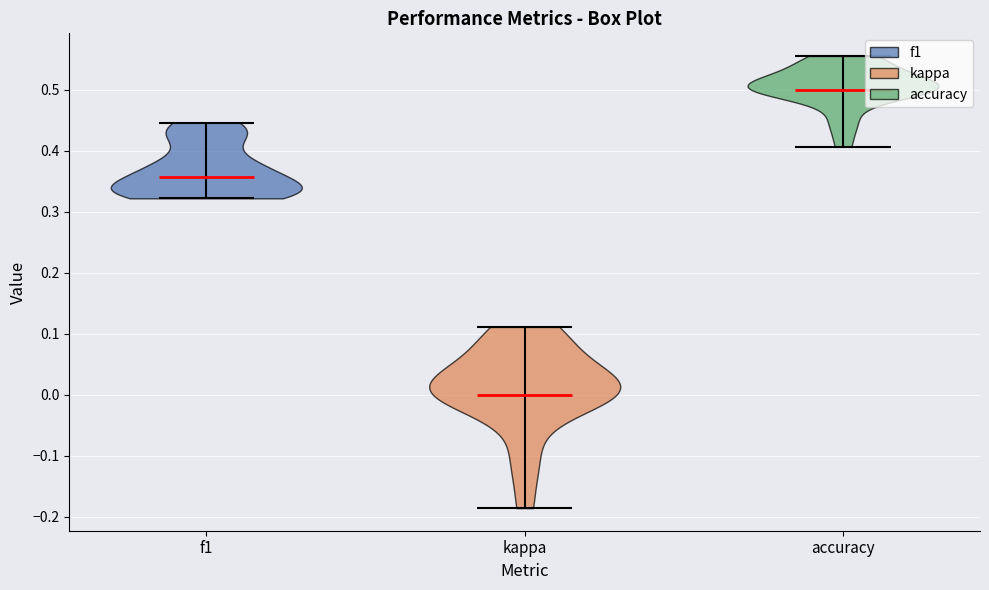

Reading left to right, read every violin against the y-axis: where its median line is, and the lowest and highest points it reaches. The values are not printed on the chart, so give them approximately, as read against the axis.

f1: median line 0.36, lowest point 0.32, highest point 0.45
kappa: median line 0.00, lowest point -0.19, highest point 0.11
accuracy: median line 0.50, lowest point 0.41, highest point 0.56